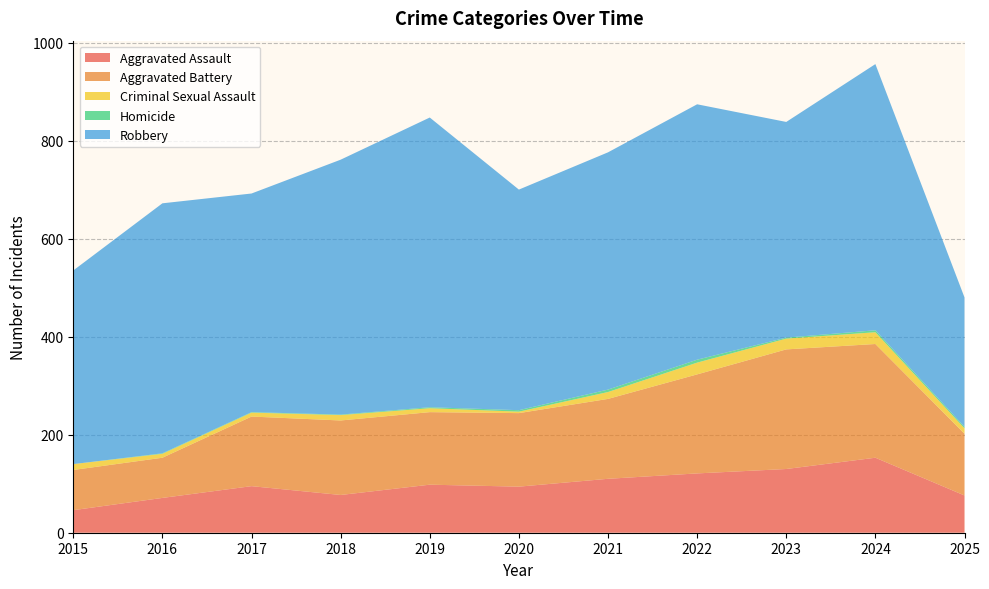

Reading left to right, transcribe all the data shown in this chart.

Aggravated Assault: 2015=46	2016=71	2017=95	2018=77	2019=98	2020=94	2021=110	2022=121	2023=130	2024=153	2025=76
Aggravated Battery: 2015=82	2016=82	2017=142	2018=152	2019=148	2020=150	2021=163	2022=202	2023=244	2024=232	2025=126
Criminal Sexual Assault: 2015=12	2016=8	2017=8	2018=11	2019=8	2020=3	2021=14	2022=24	2023=22	2024=24	2025=11
Homicide: 2015=0	2016=1	2017=1	2018=1	2019=2	2020=3	2021=5	2022=6	2023=2	2024=4	2025=3
Robbery: 2015=395	2016=510	2017=446	2018=520	2019=591	2020=450	2021=484	2022=521	2023=440	2024=543	2025=264